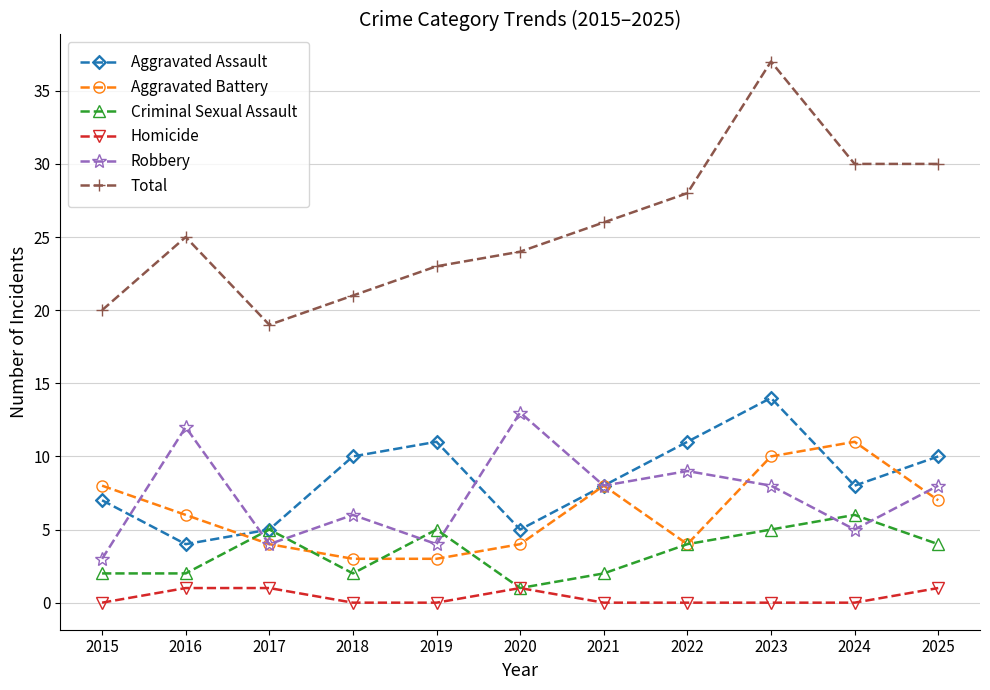

What is the spread (max minus min) of values at 2021?

26